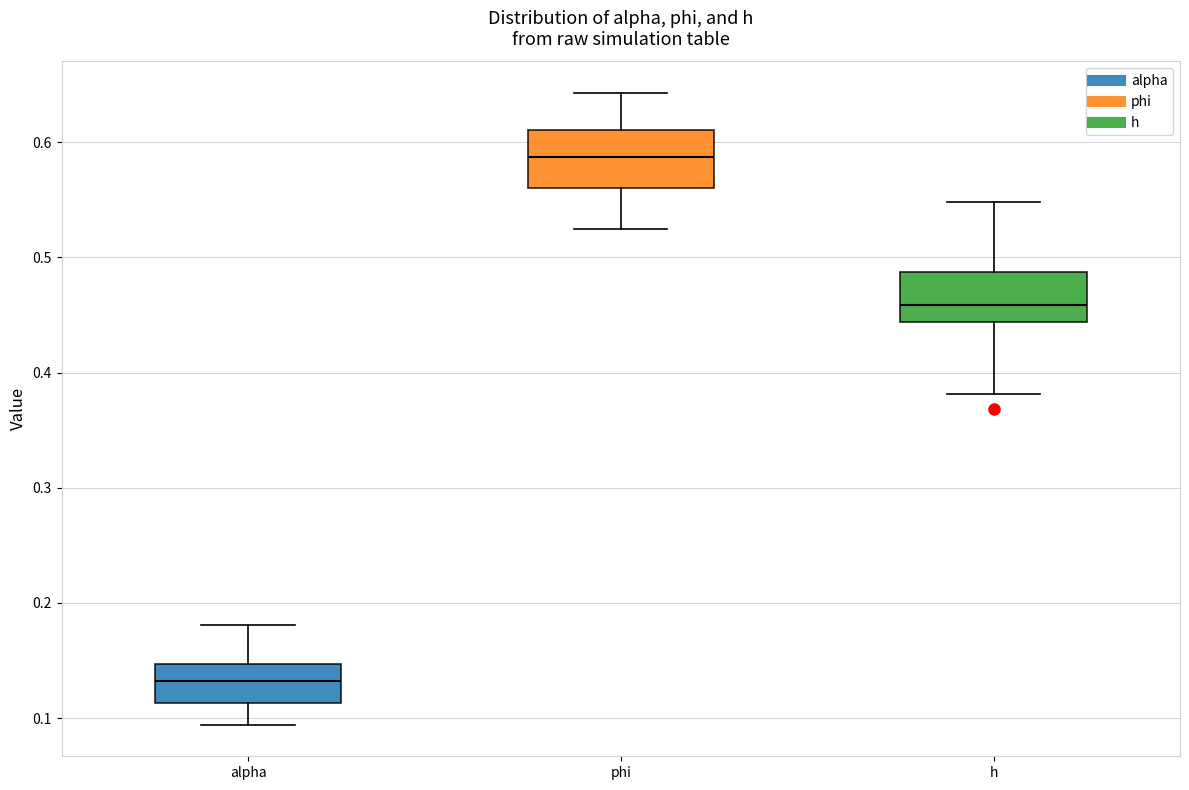

Where does the median line of the box for phi sit on the y-axis? The values are not printed on the chart, so give them approximately, as read against the axis.

0.59